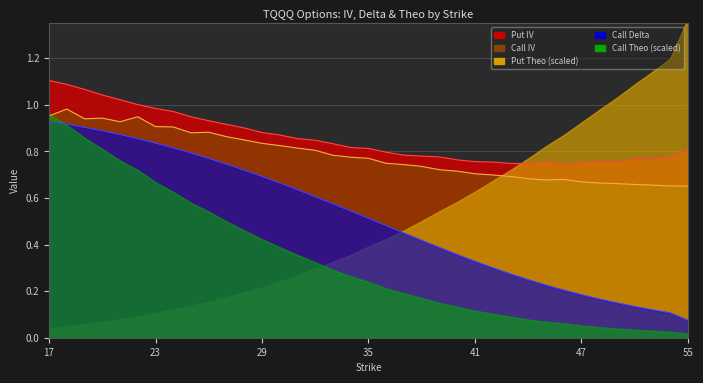

What is the sum of all Put IV values?

31.7